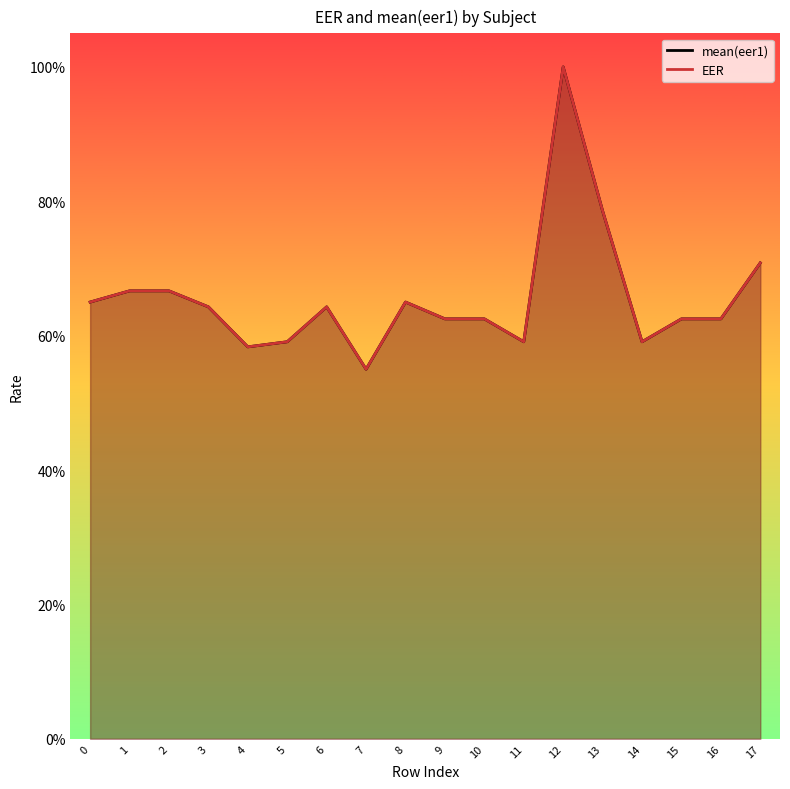

What are all the series names shown in the legend?

mean(eer1), EER